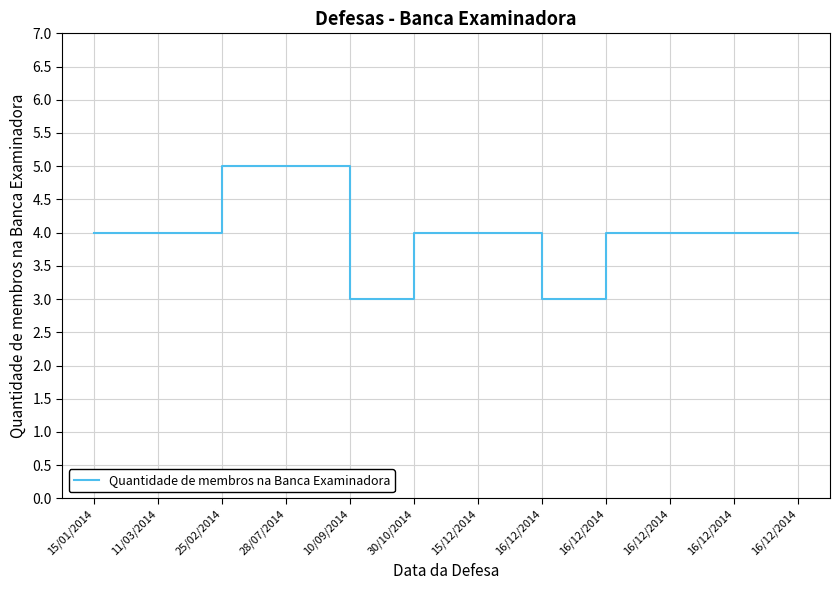

What is the value of the 5th point from the left?

3